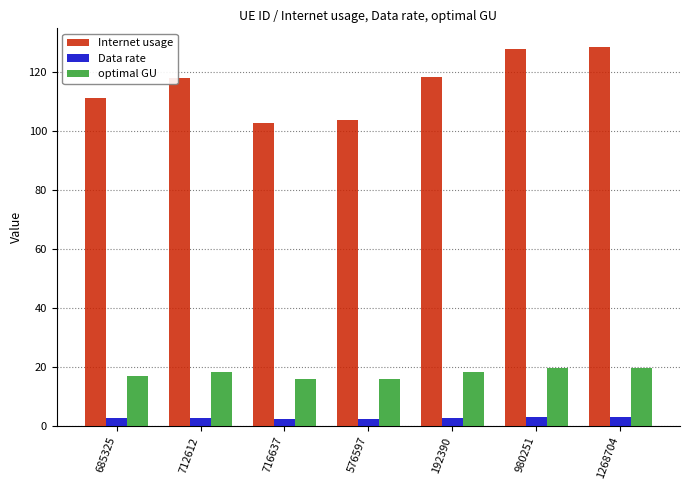

What is the value of the Data rate bar at the 4th from the left?

2.5